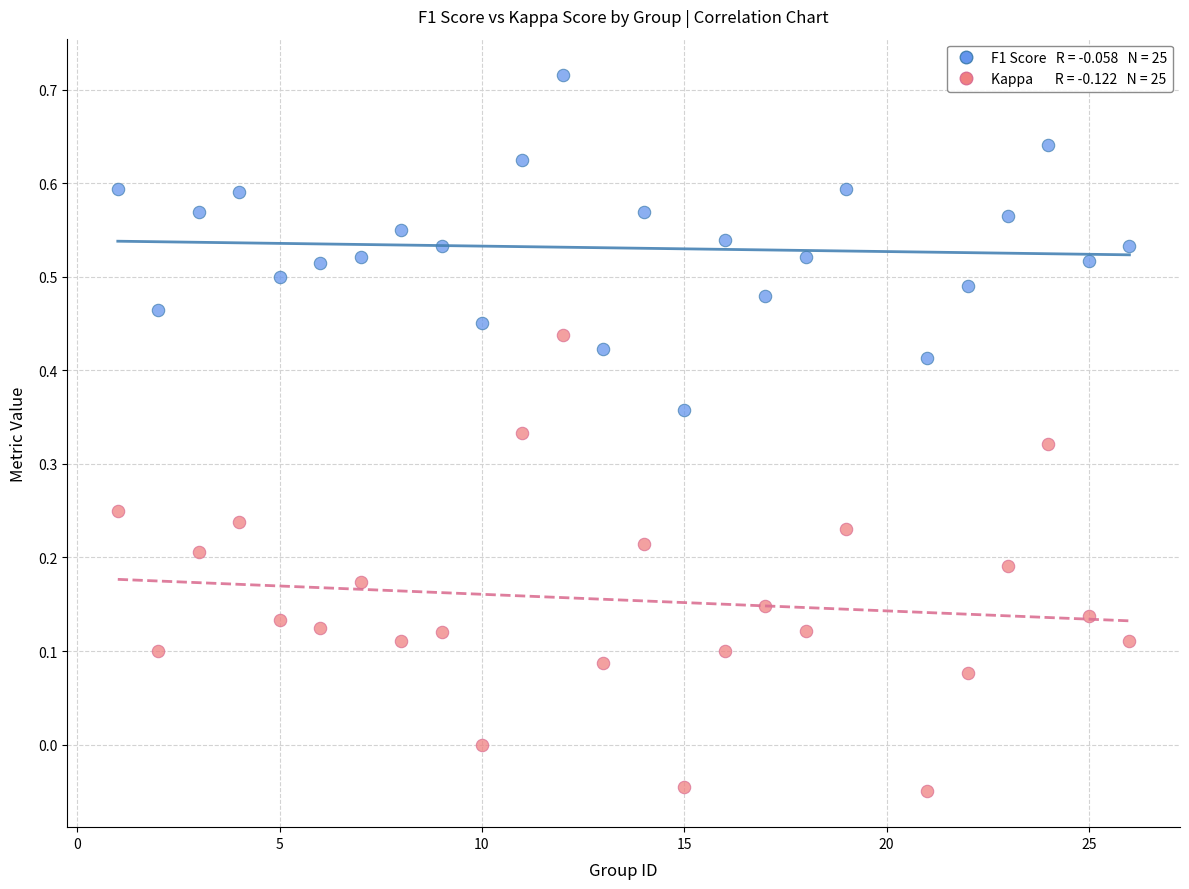

Across all data points, what is the range of X values (max minus min)?

25.0